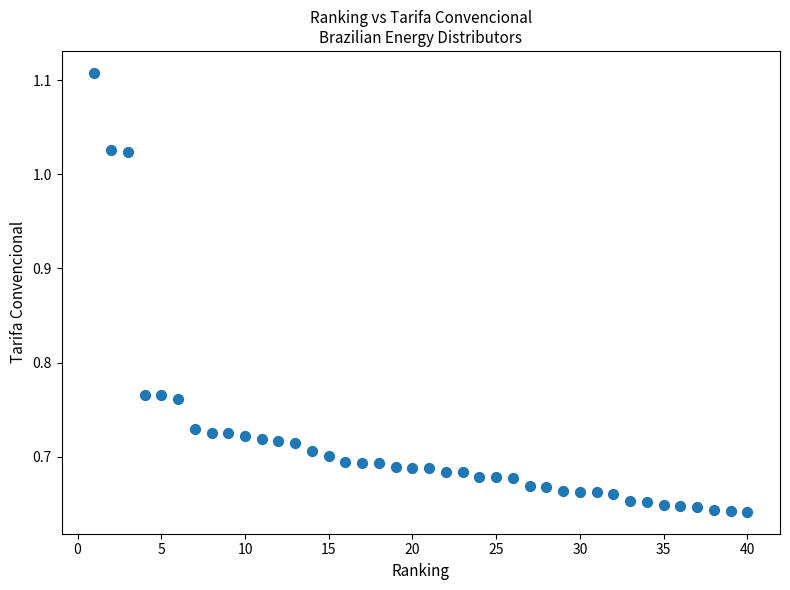

What is the range of Y values (max minus min)?

0.5